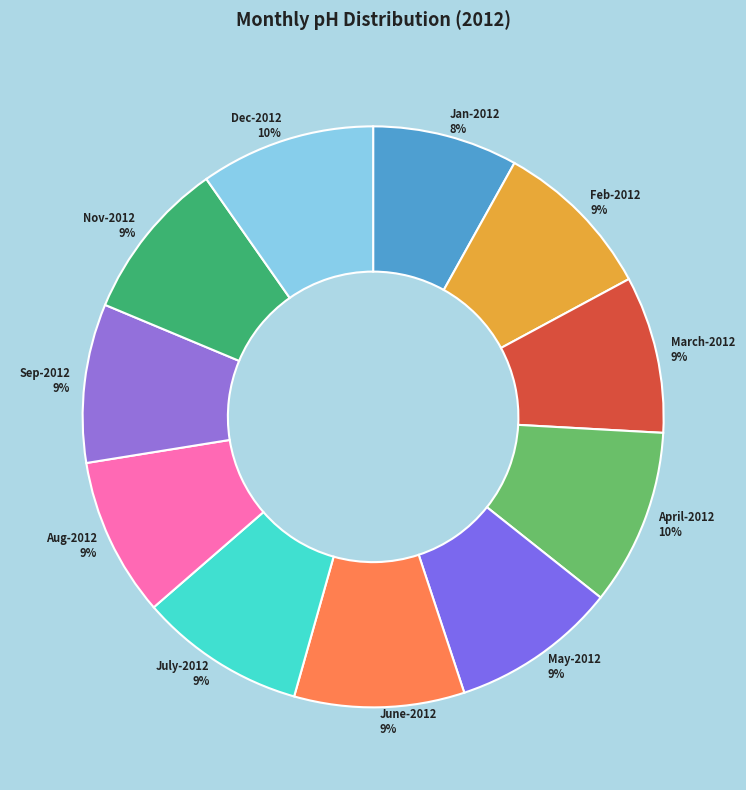

How many segments does this pie chart have?

11